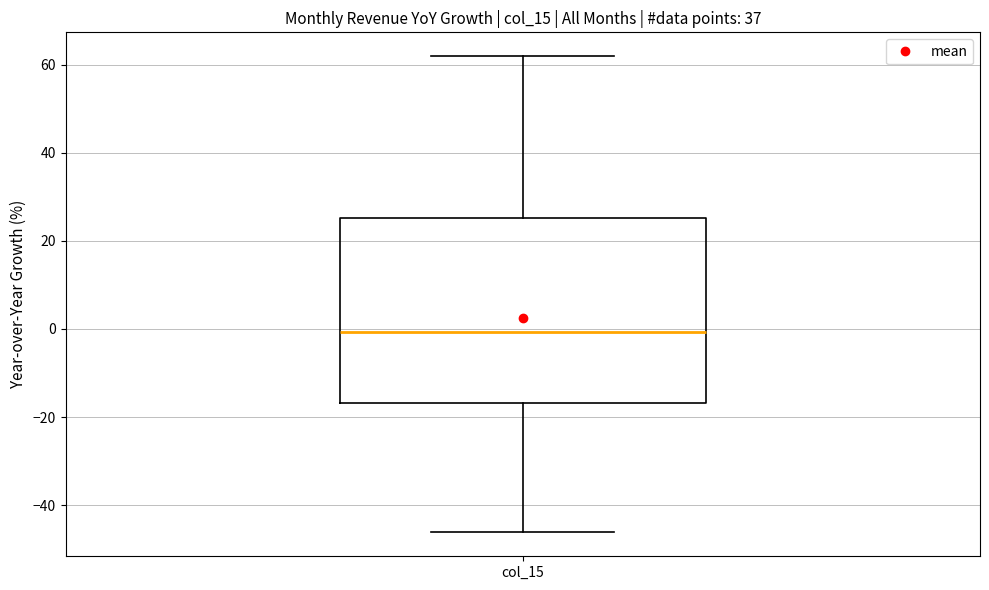

Read this box plot against the y-axis: the position of the median line, the range covered by the box, and the ends of both whiskers. The values are not printed on the chart, so give them approximately, as read against the axis.

median 0, box -16 to 26, whiskers -46 to 62